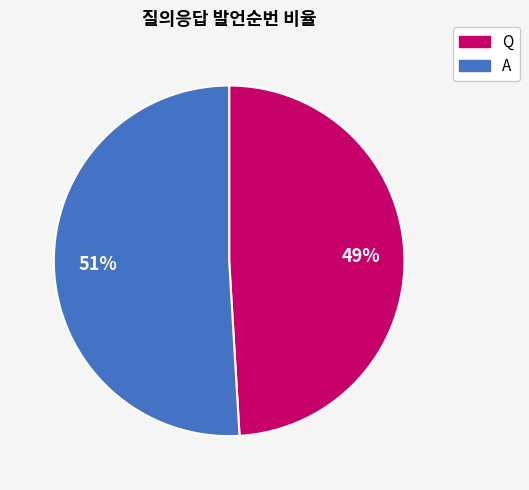

Which category has the biggest portion of the pie?

A